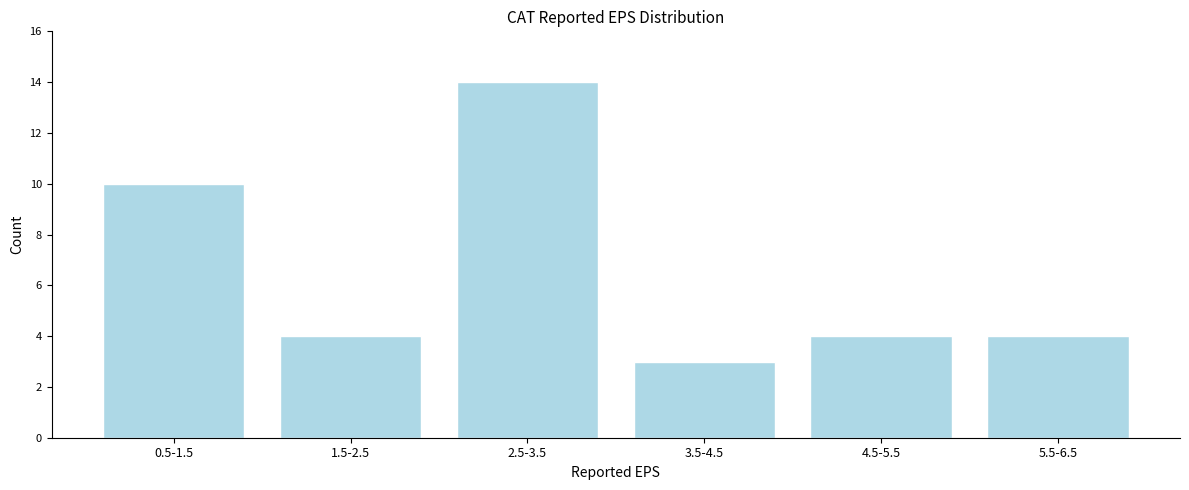

Reading left to right, extract all data points from this chart.

10	4	14	3	4	4